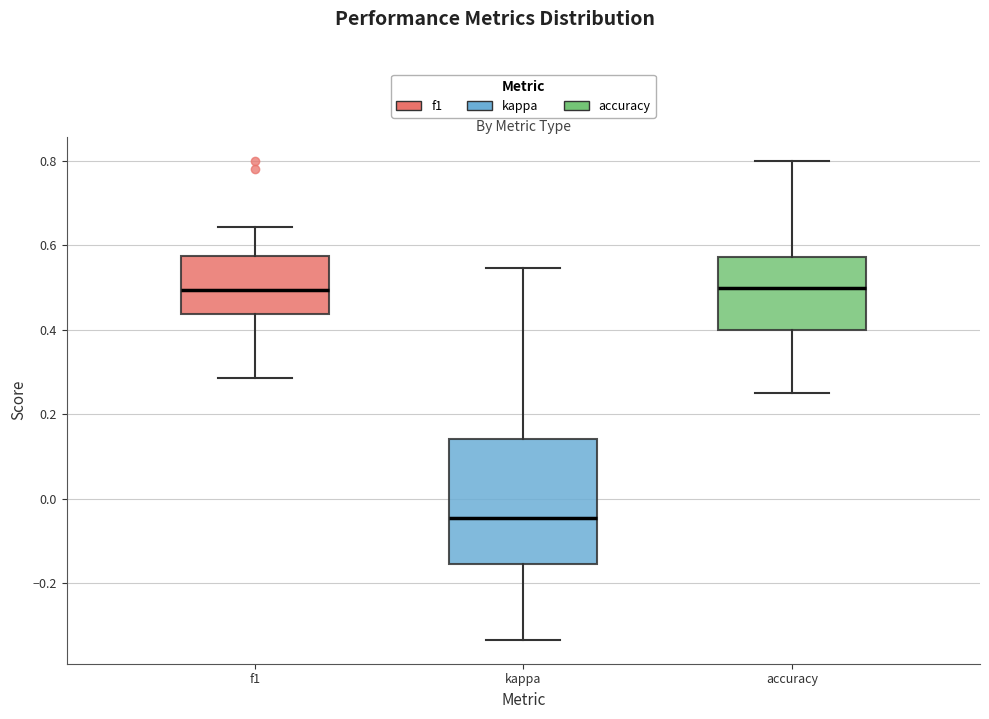

Where is the upper edge of the box for accuracy on the y-axis? The values are not printed on the chart, so give them approximately, as read against the axis.

0.58